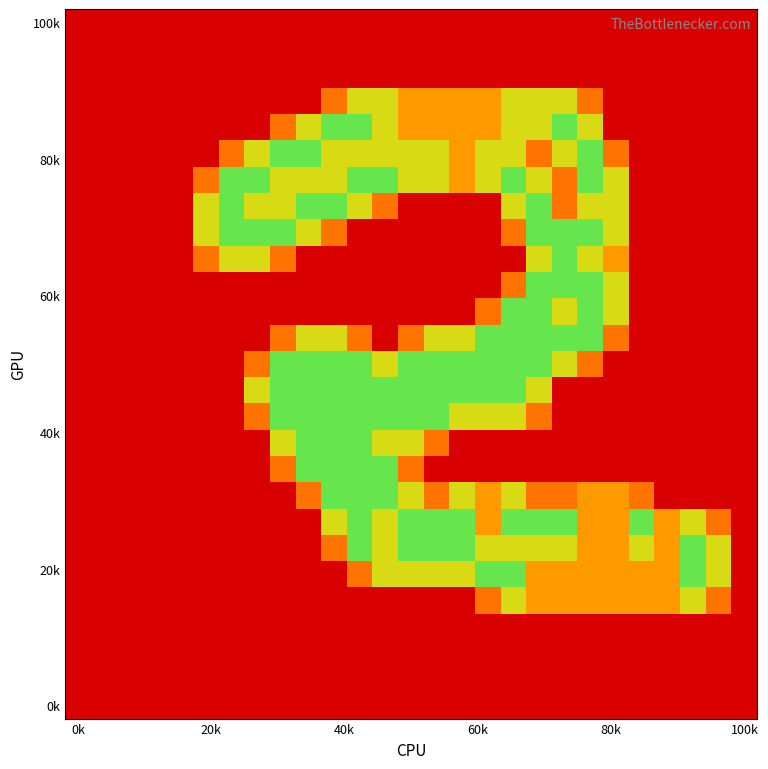

At which category does the chart reach its peak across all series?

10